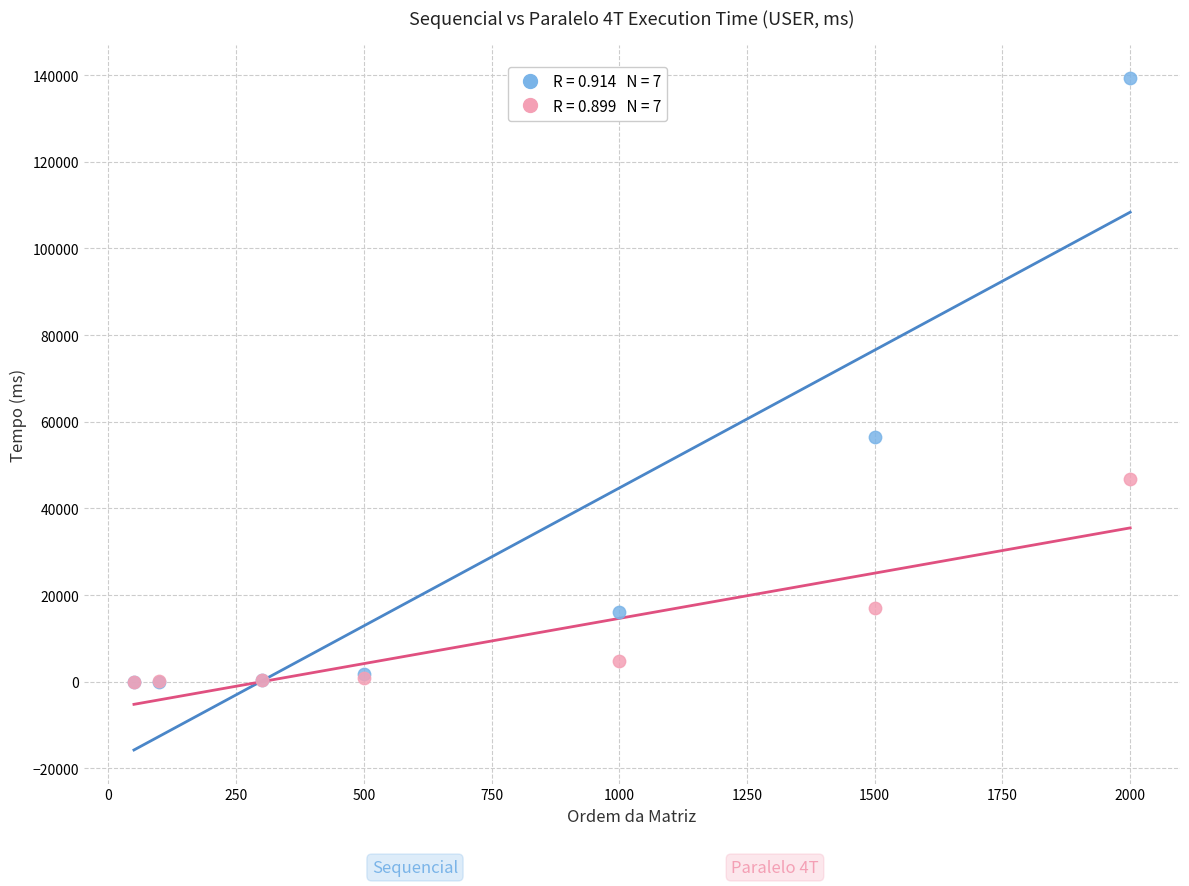

Across all series, what Y value is closest to 69652?

56572.8